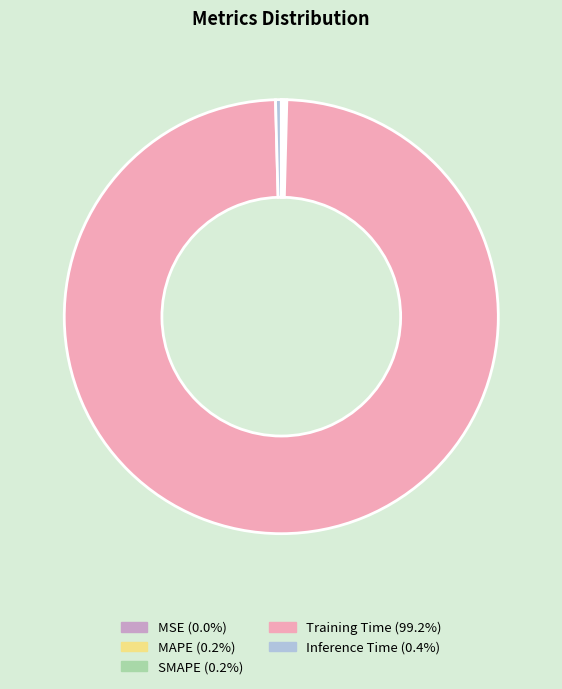

Which category has the biggest portion of the pie?

Training Time